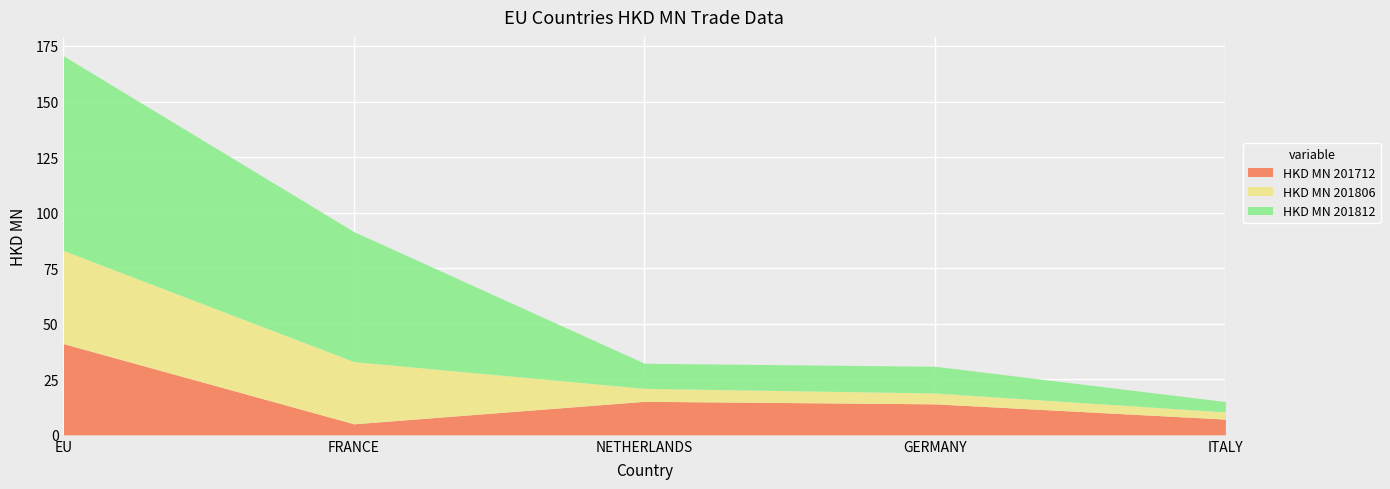

Which series changed the most between FRANCE and ITALY?

HKD MN 201812